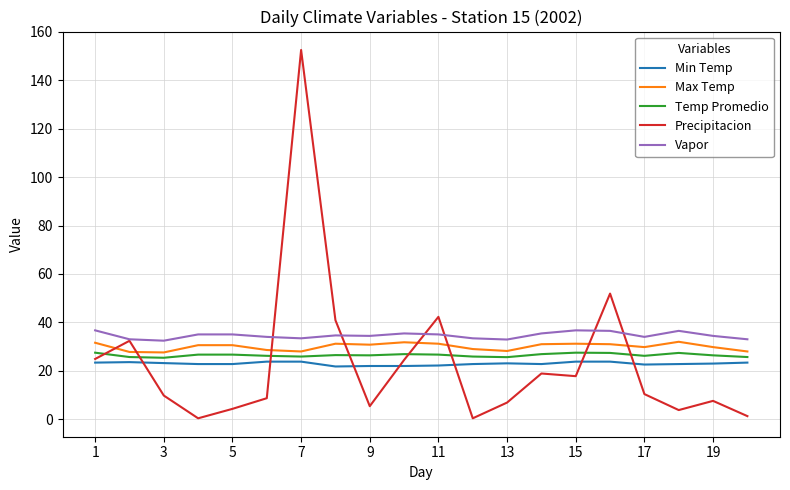

What is the greatest value displayed?

152.5